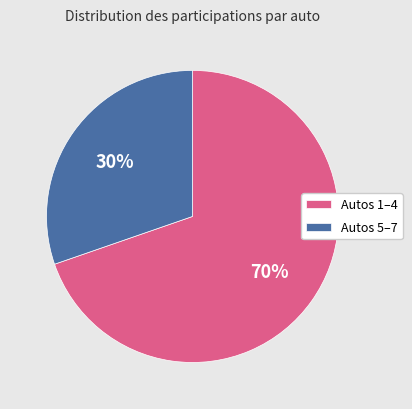

Is the sum of Autos 5–7 and Autos 1–4 greater than half?

Yes